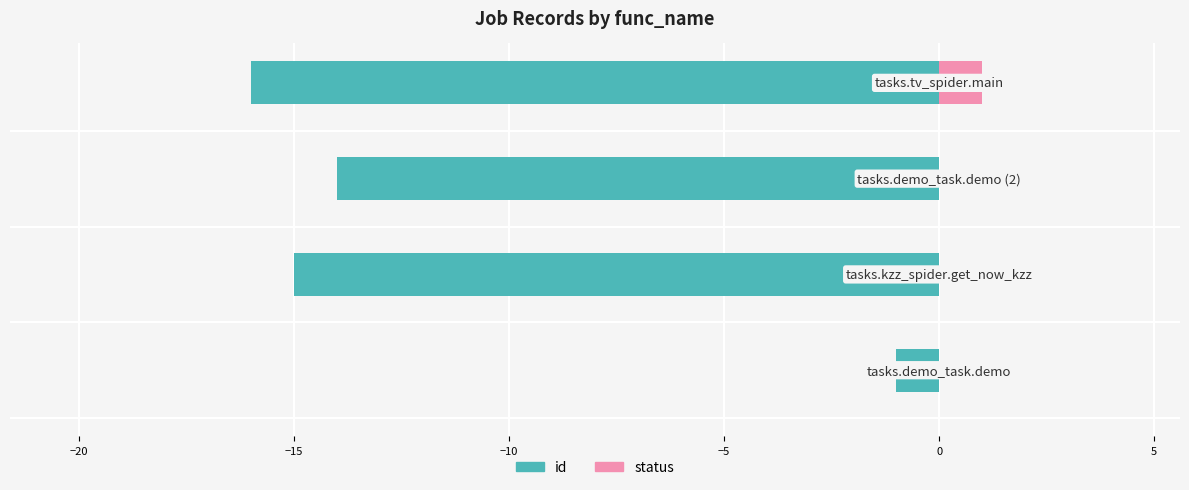

Reading right to left, what are all the values shown in this chart?

id: -16	-14	-15	-1
status: 1	0	0	0